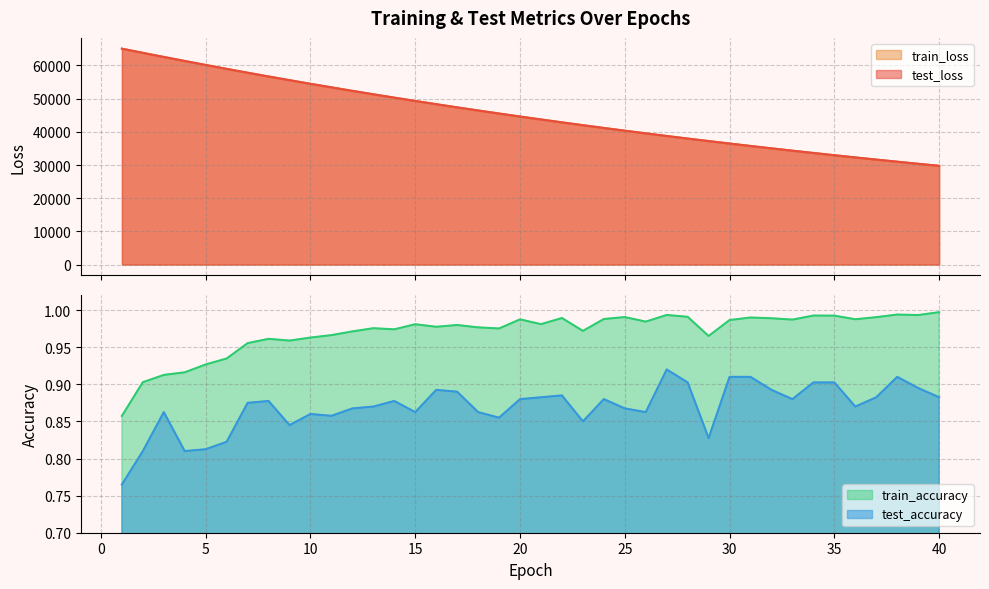

True or false: train_accuracy has a value of 0.2 at 25.

False